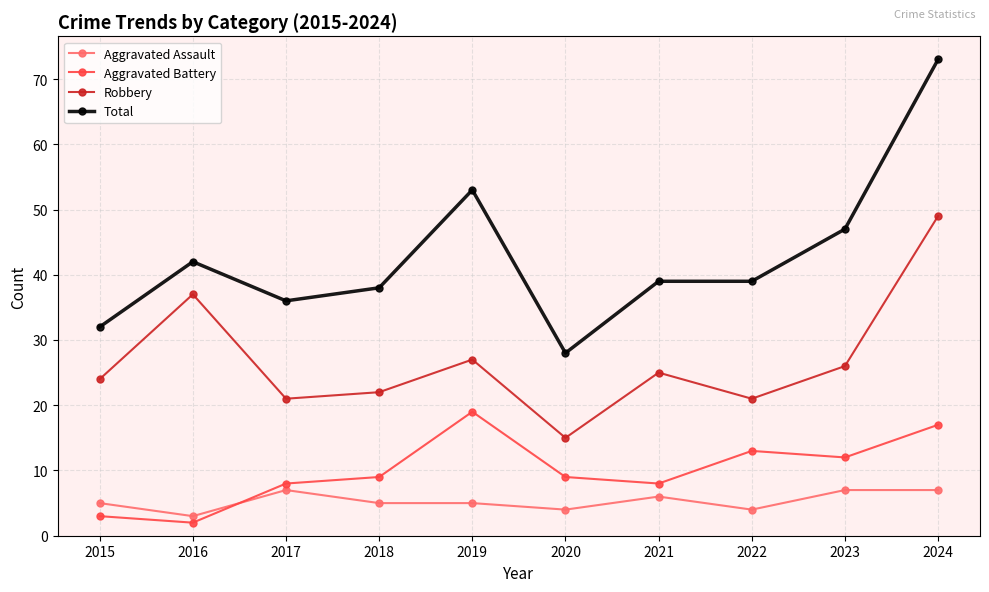

In Robbery, how many points are lower than both neighbors (excluding endpoints)?

3